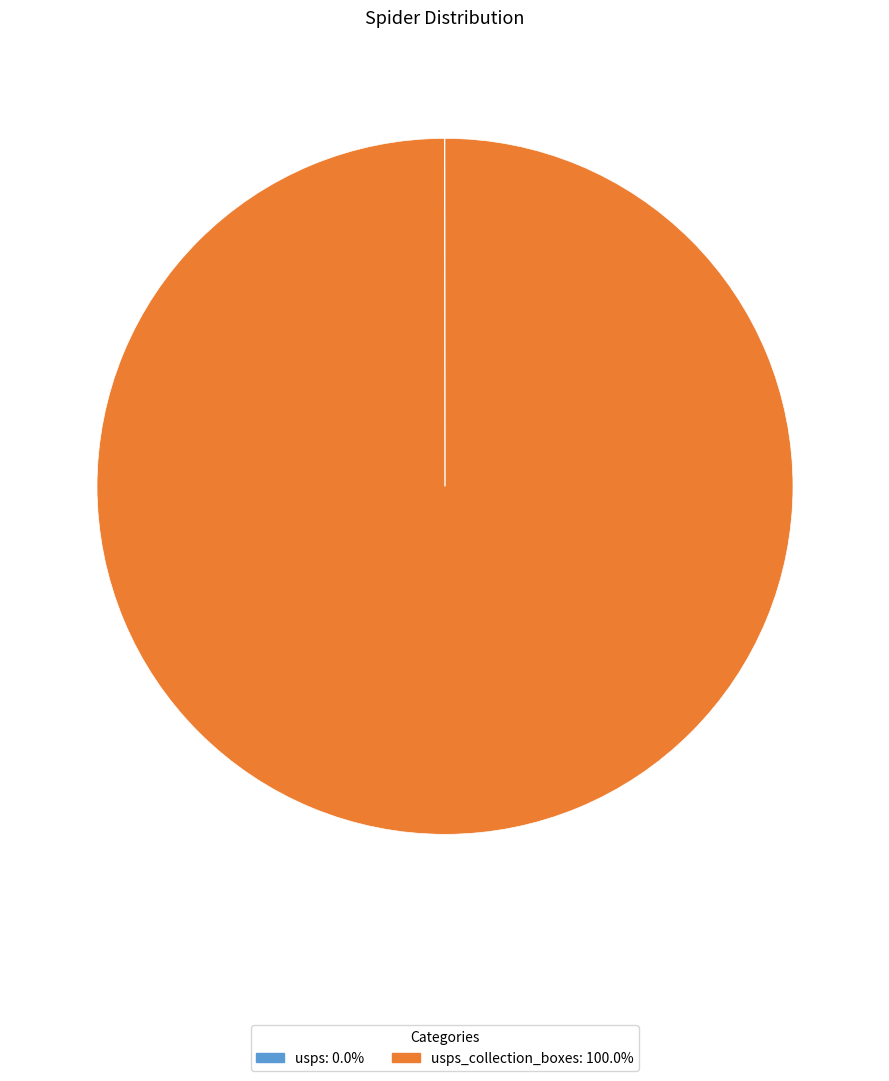

Does any single category account for the majority?

Yes